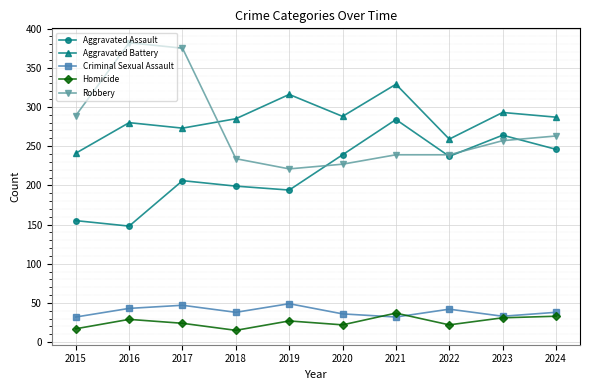

The Aggravated Assault series shows 206 at 2017. True or false?

True